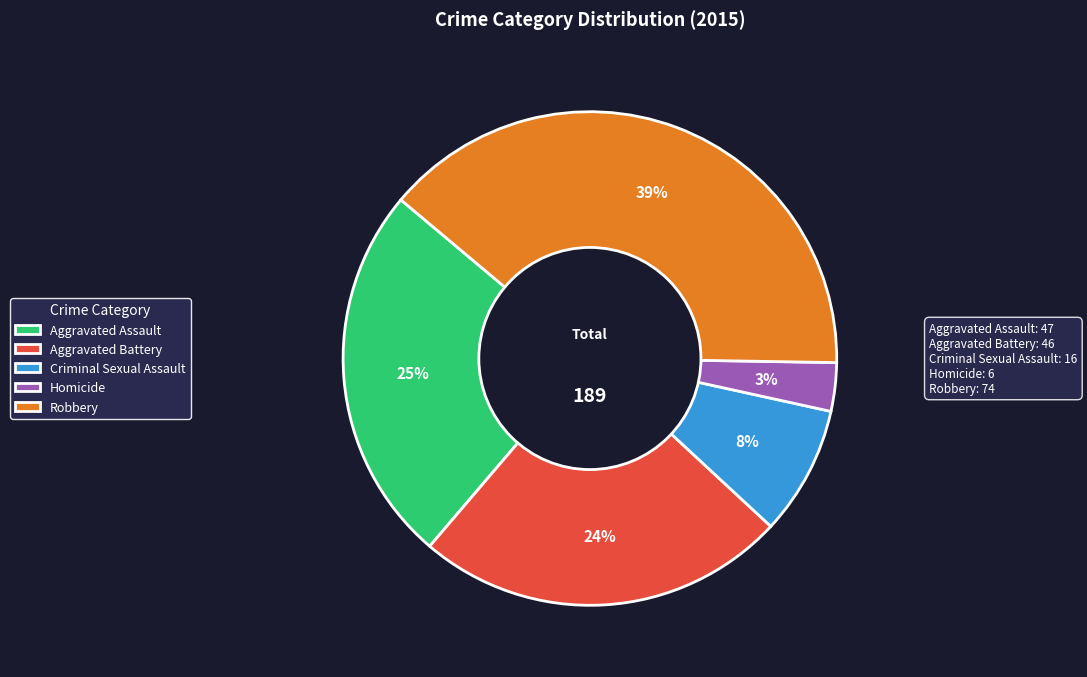

Combined, do Homicide and Criminal Sexual Assault account for over 50%?

No